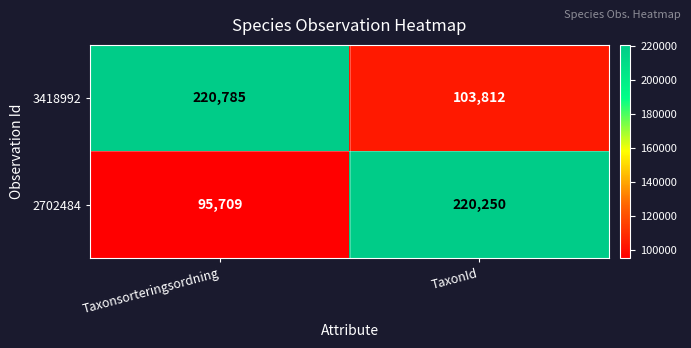

List the series in order of their overall mean, highest first.

3418992, 2702484